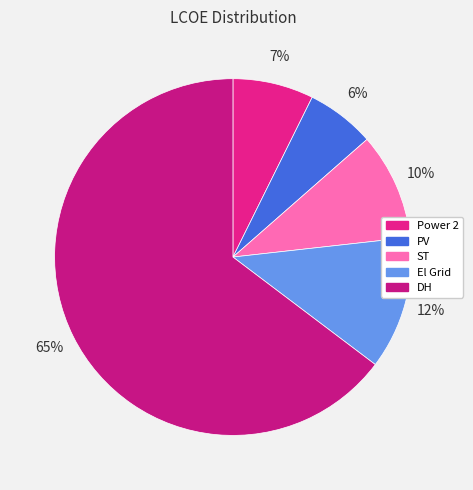

Combined, do El Grid and PV account for over 50%?

No